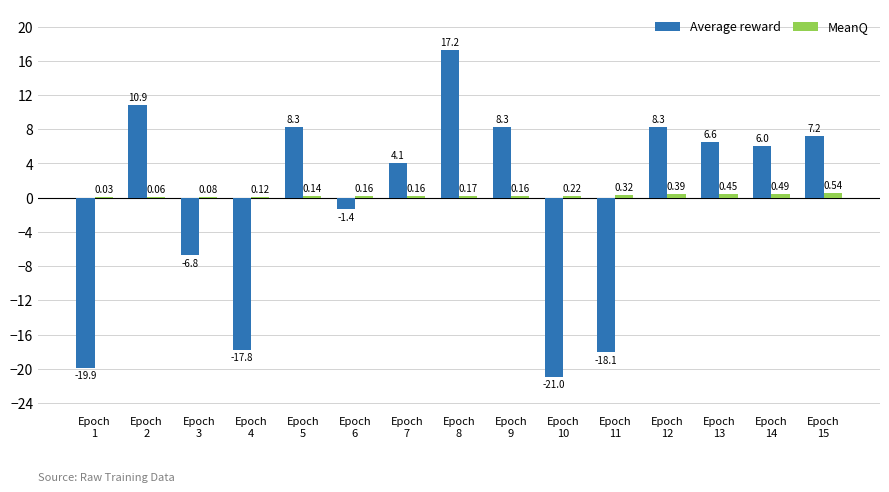

What are all the series names shown in the legend?

Average reward, MeanQ